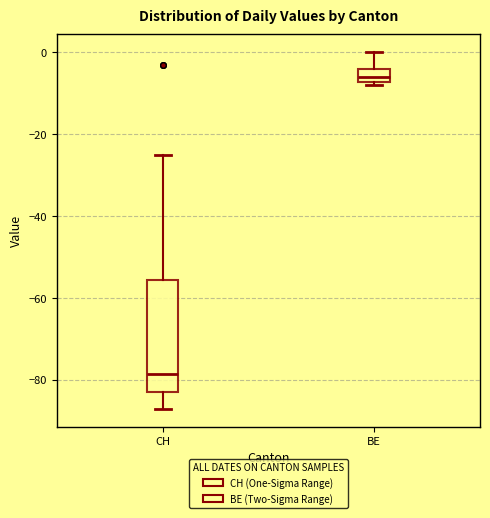

Reading left to right, transcribe this box plot: for each box, give where its median line is, the range the box spans, and where its two whiskers end, as read against the y-axis. The values are not printed on the chart, so give them approximately, as read against the axis.

CH: median -78, box -82 to -56, whiskers -86 to -24
BE: median -6, box -8 to -4, whiskers -8 (just below the box's lower edge) to 0